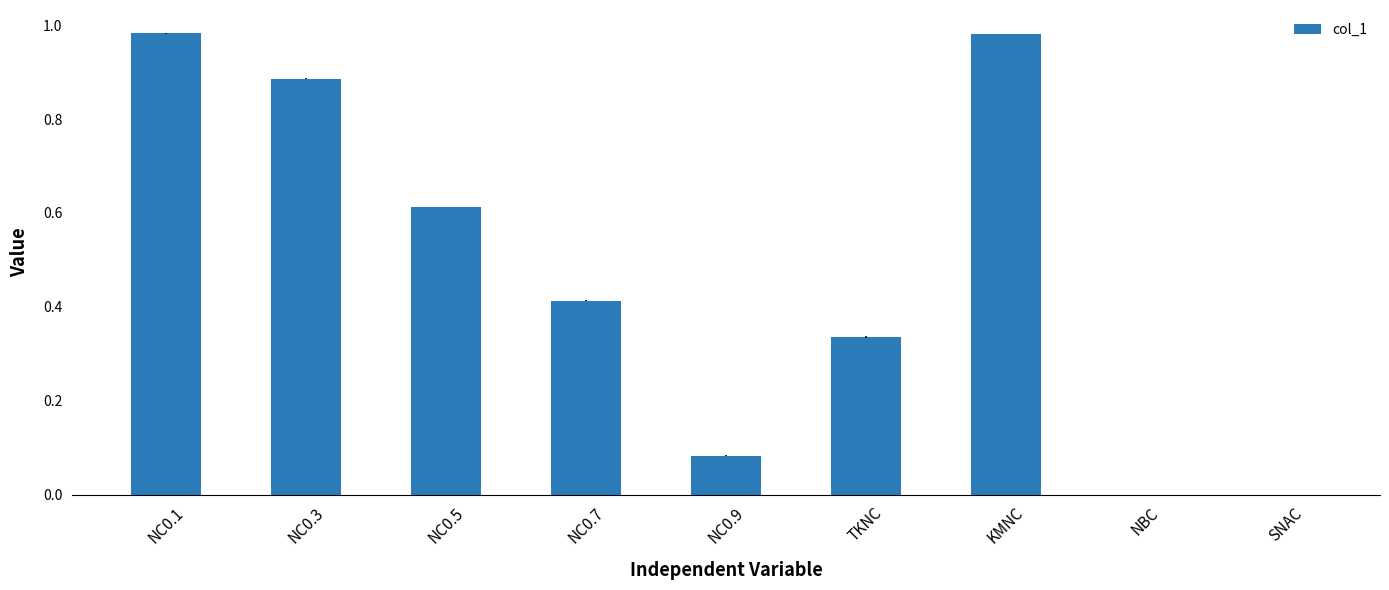

What is the sum of all values?

4.3